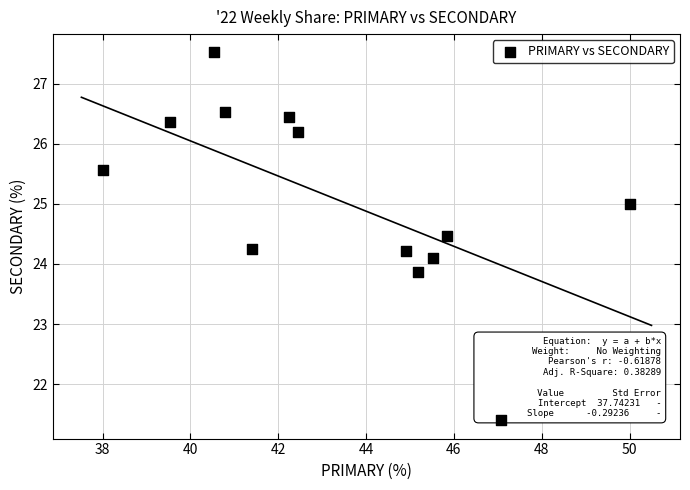

What is the range of Y values (max minus min)?

6.1